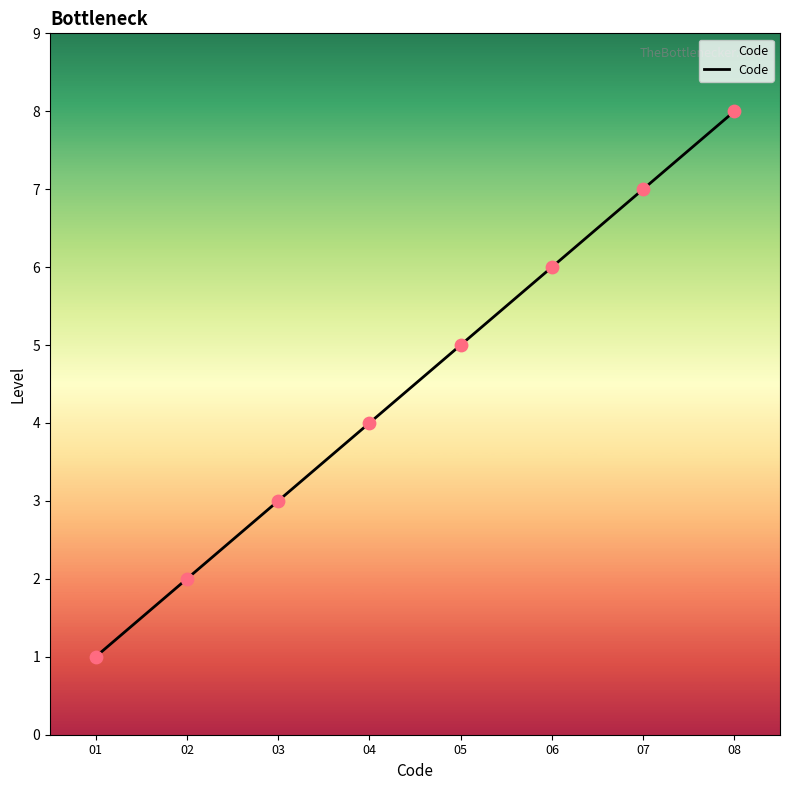

Approximately how many times larger is the value at 08 compared to 05?

1.6